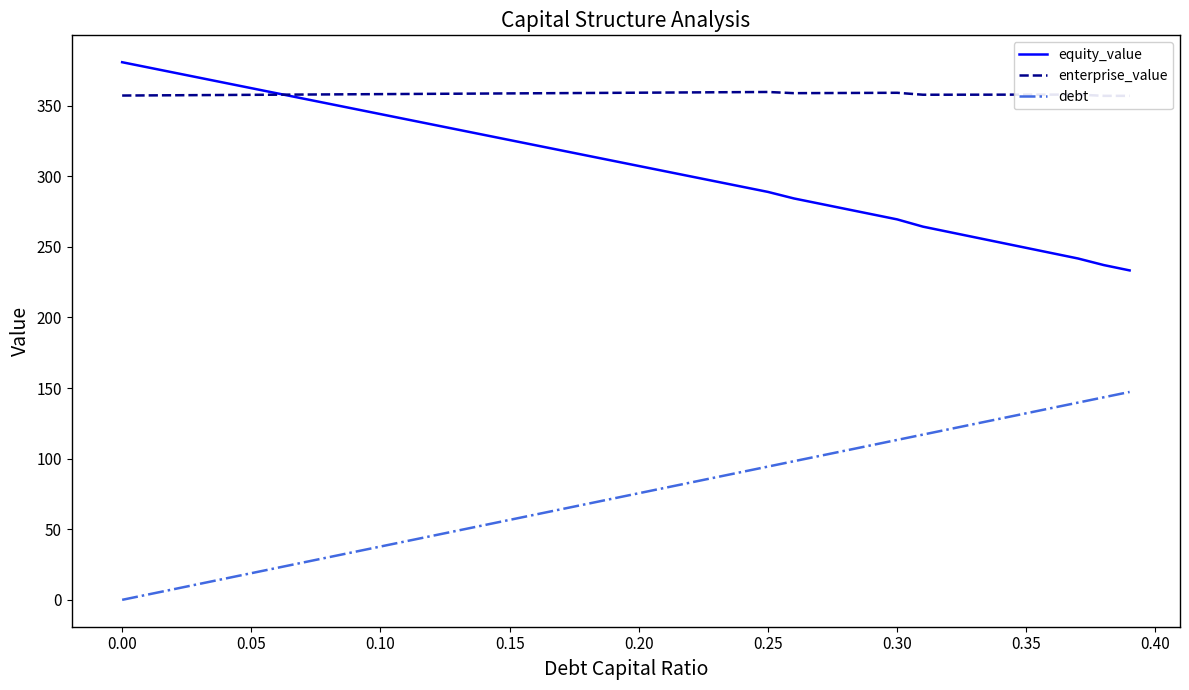

True or false: debt and equity_value intersect in this chart.

False